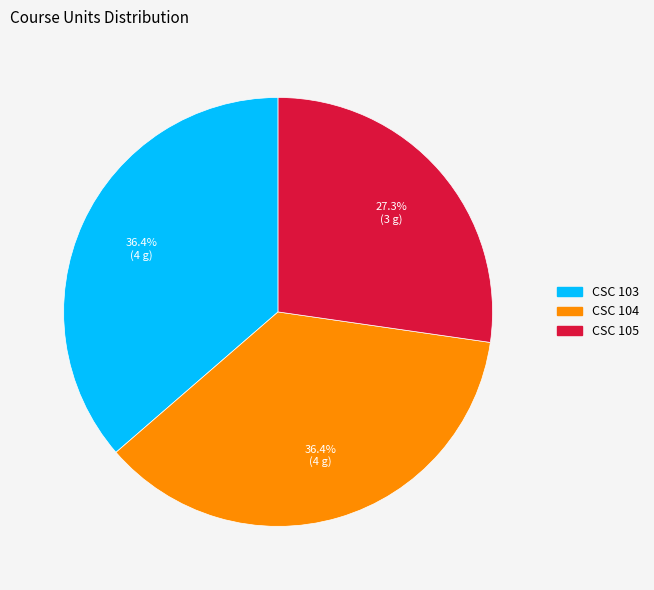

To the nearest percent, what portion does CSC 105 represent?

27%